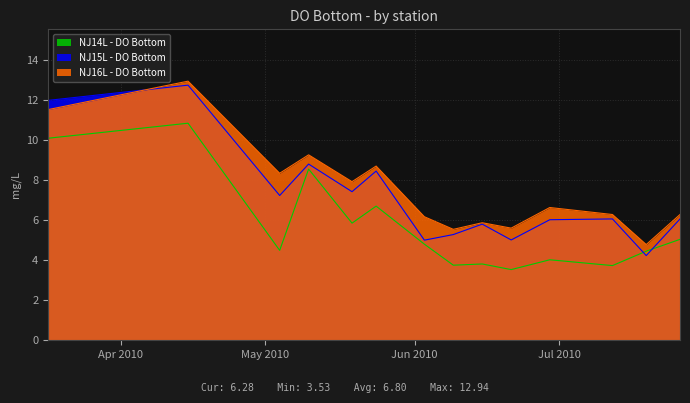

True or false: NJ16L - DO Bottom and NJ14L - DO Bottom cross at least once.

False